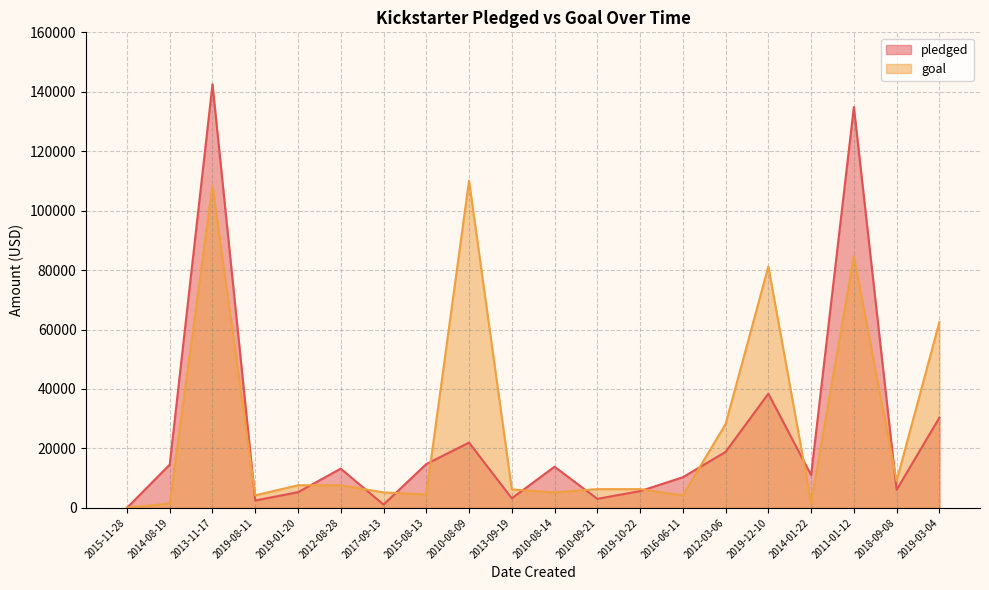

What value does the pledged series have at 2010-08-09?

21946